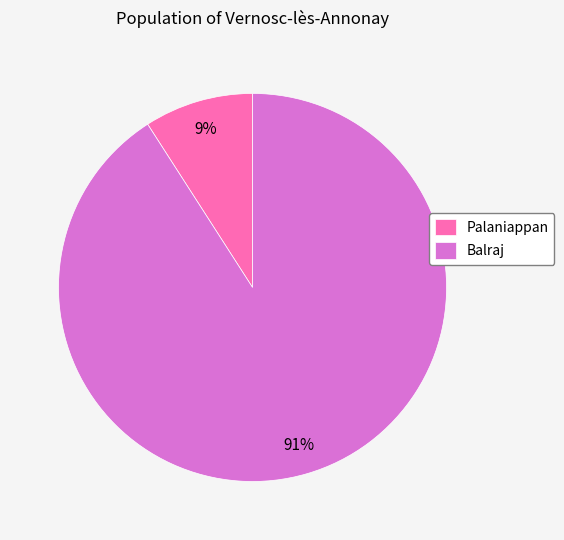

Between Palaniappan and Balraj, which is larger?

Balraj